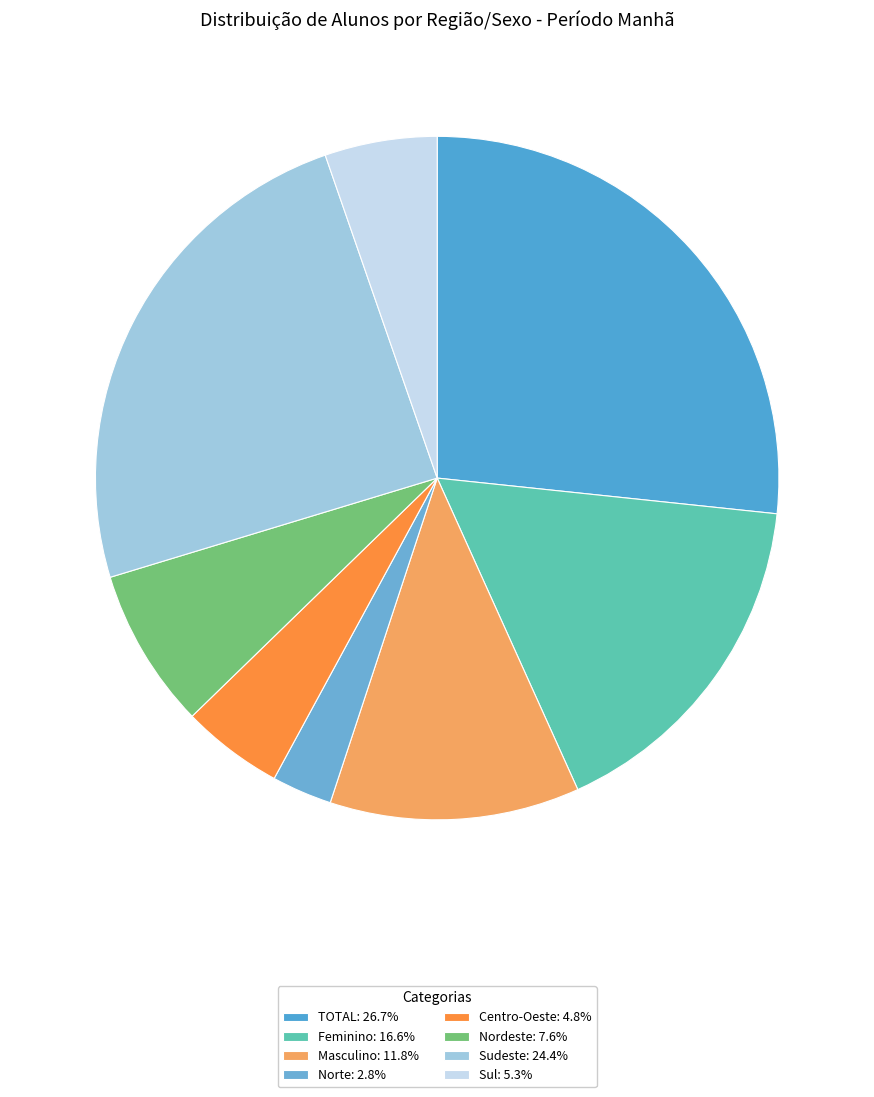

Count the number of slices in the pie.

8